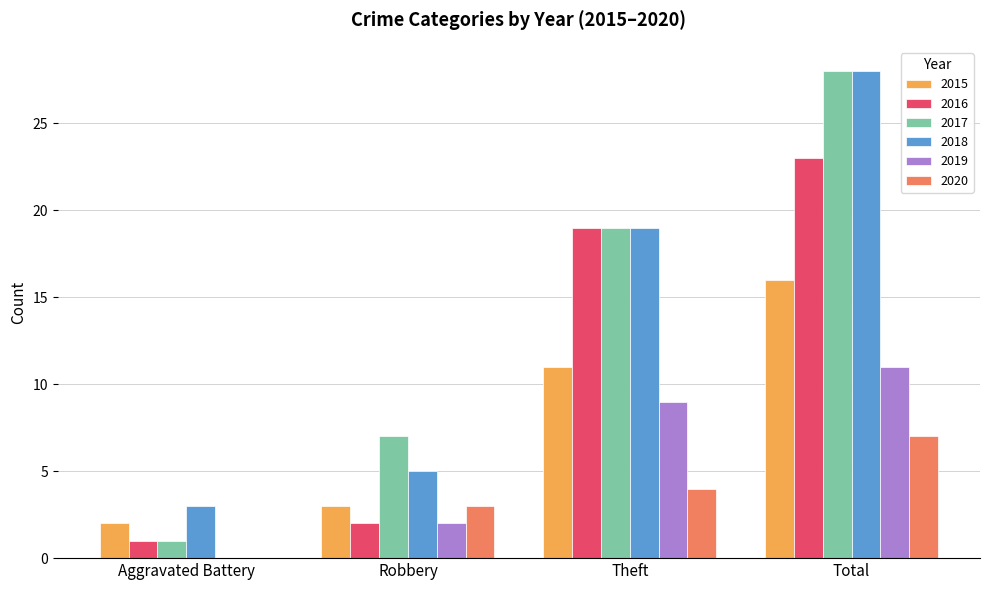

How many data points does each series have?

4